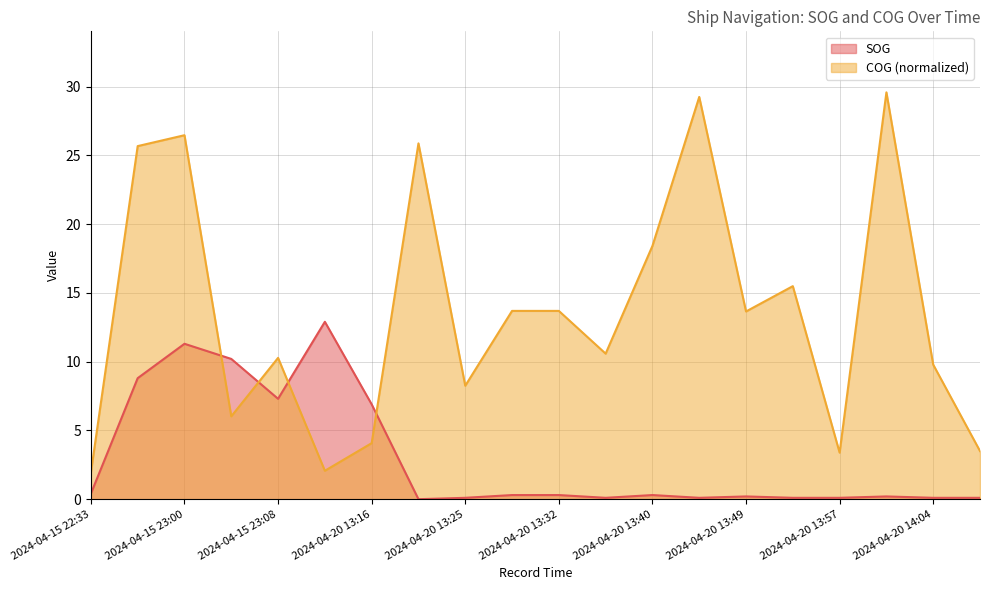

Which series changed the most between 2024-04-20 13:40 and 2024-04-20 14:09?

COG